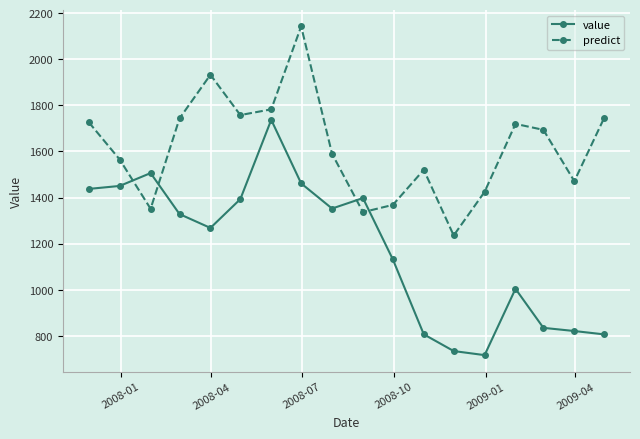

Which series has the largest range (max minus min)?

value